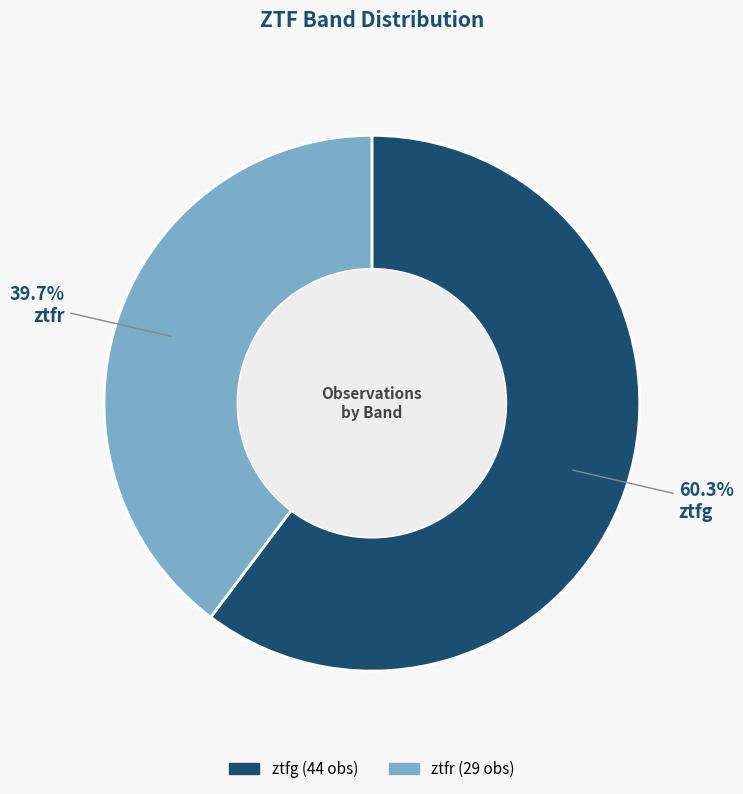

Which slice represents more than half of the pie?

ztfg